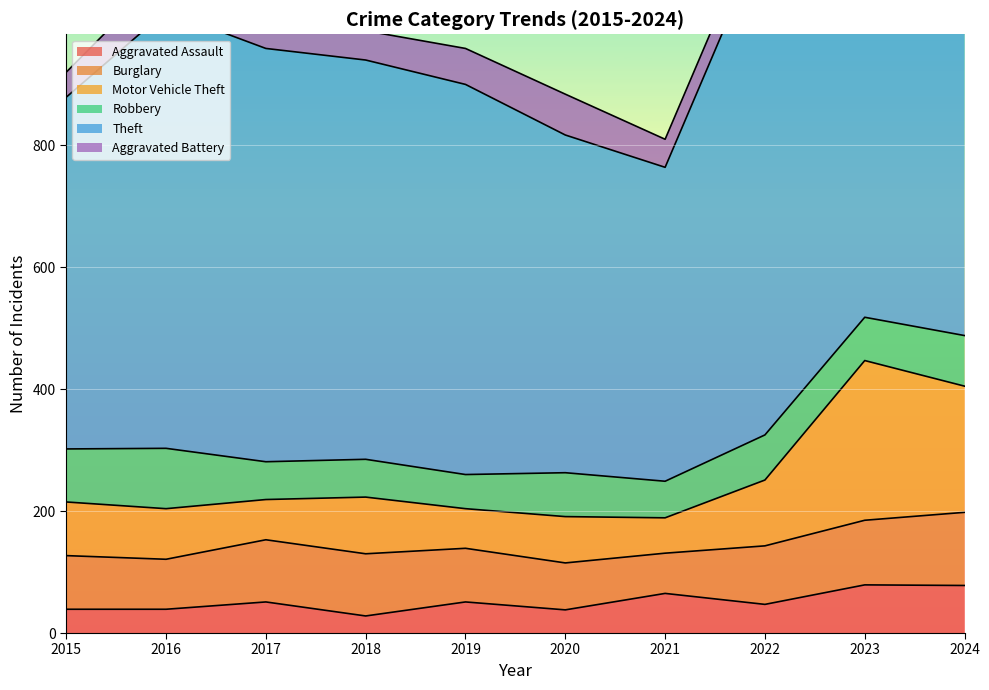

Which series has the largest total across all categories?

Theft